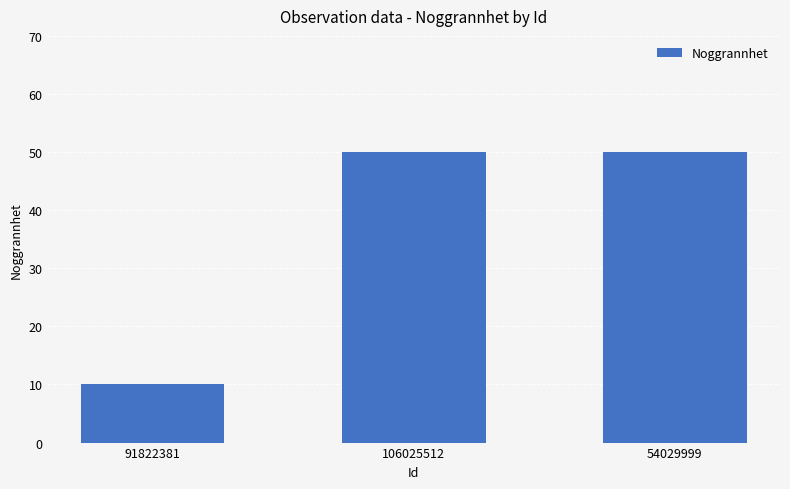

What is the value of the 3rd bar from the left?

50